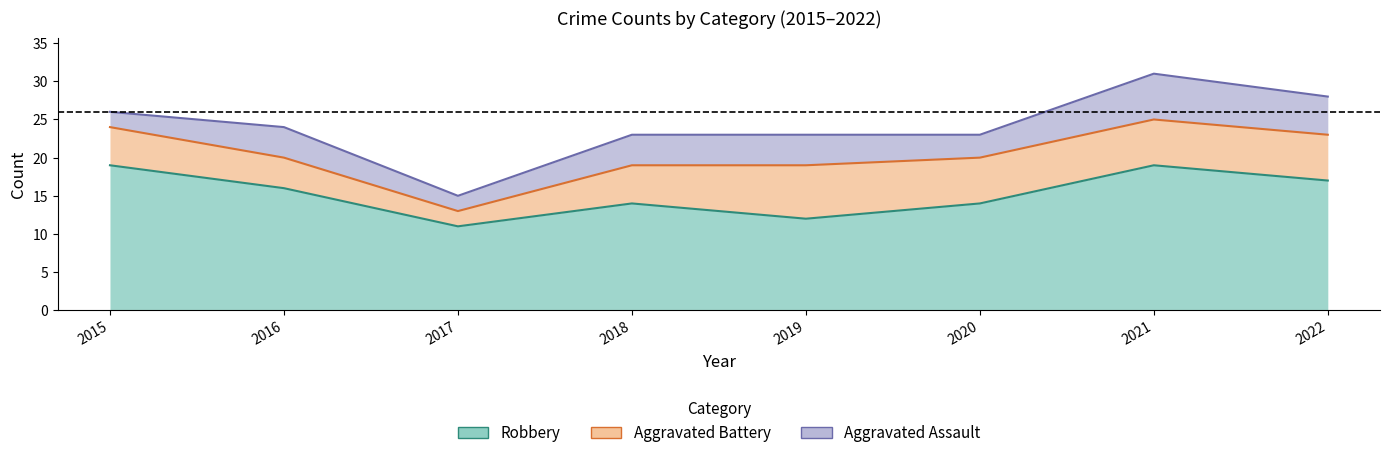

True or false: Aggravated Battery has a value of 7 at 2019.

True